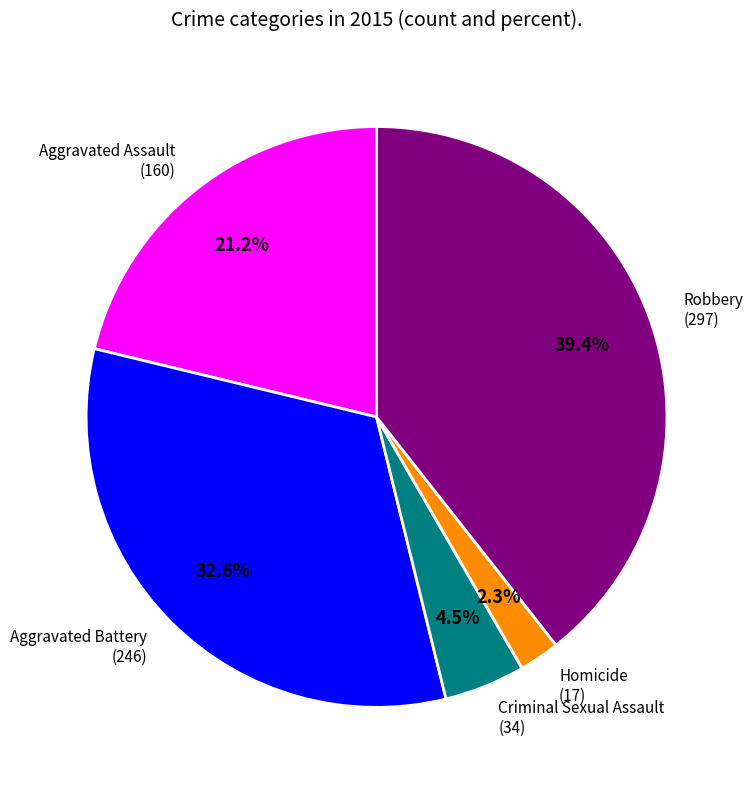

Between Aggravated Assault and Aggravated Battery, which is larger?

Aggravated Battery